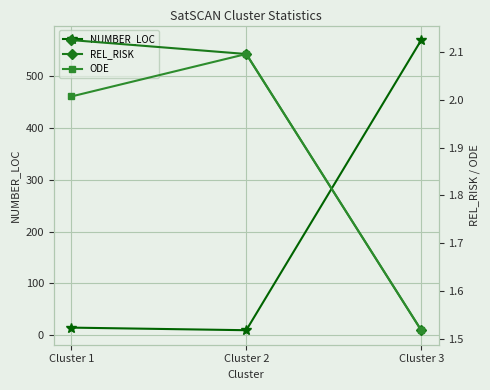

Rank the series by their maximum value, from lowest to highest.

ODE, REL_RISK, NUMBER_LOC